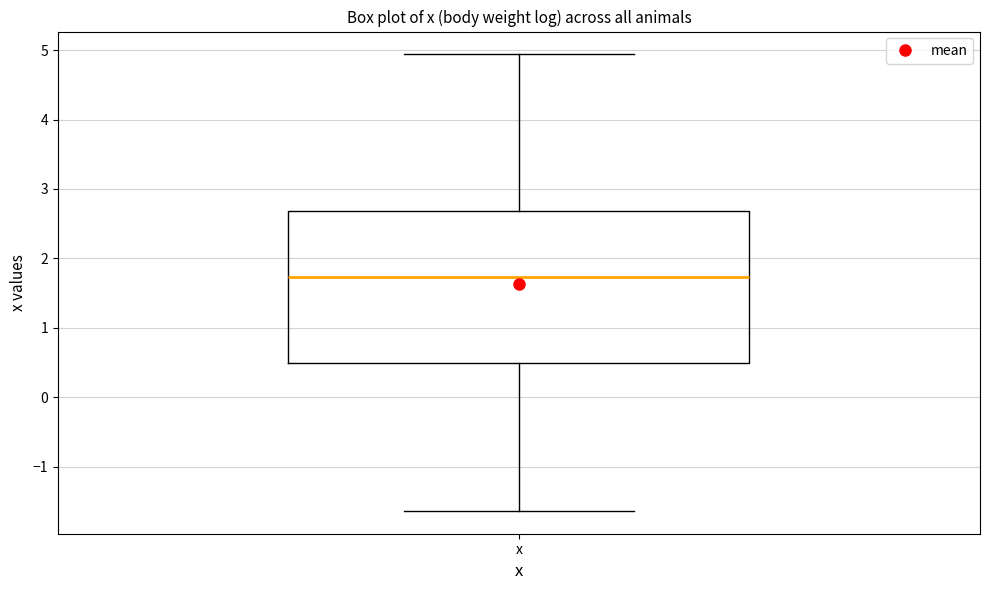

Where is the lower edge of the box for x on the y-axis? The values are not printed on the chart, so give them approximately, as read against the axis.

0.5